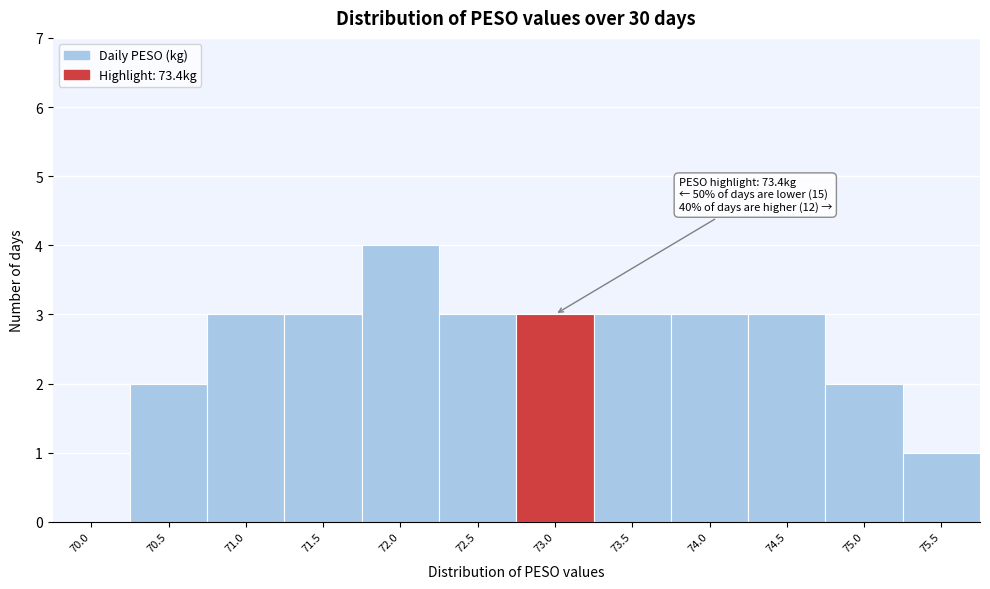

Reading left to right, transcribe all the data shown in this chart.

70.0=0	70.5=2	71.0=3	71.5=3	72.0=4	72.5=3	73.0=3	73.5=3	74.0=3	74.5=3	75.0=2	75.5=1